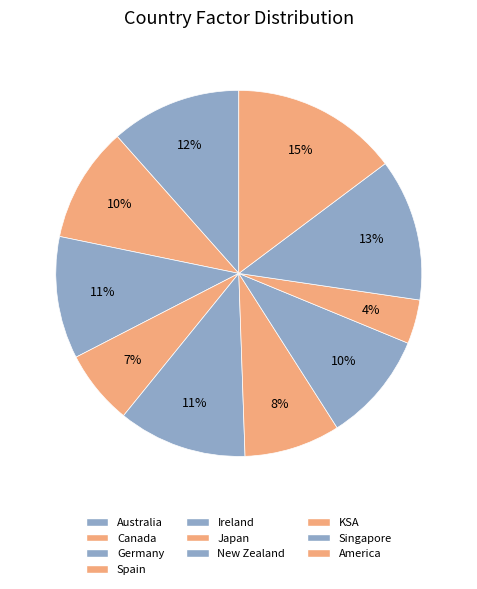

What percentage is the Spain slice, to the nearest percent?

7%